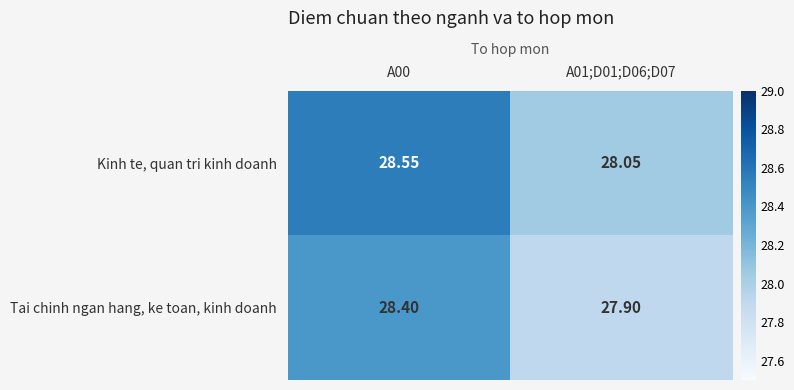

Is the value of Tai chinh ngan hang, ke toan, kinh doanh at A00 greater than the value of Kinh te, quan tri kinh doanh at A01;D01;D06;D07?

Yes